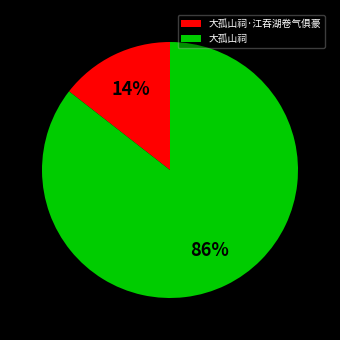

What is the smallest slice in the pie chart?

大孤山祠·江吞湖卷气俱豪